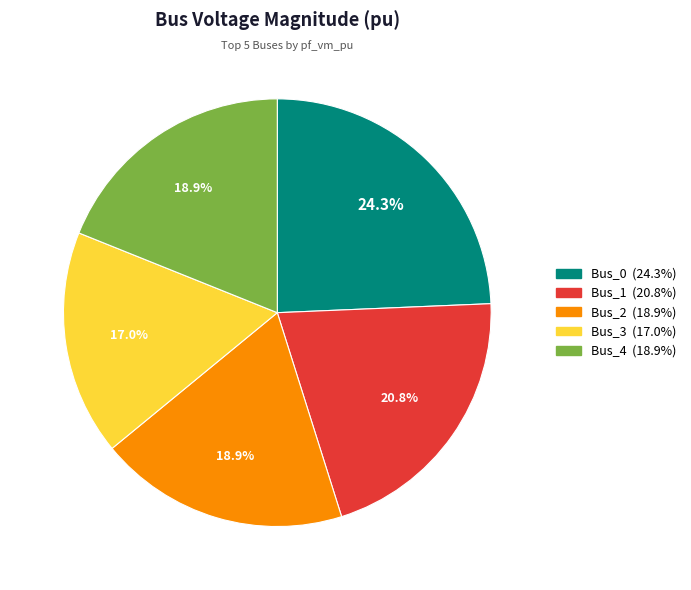

Does Bus_2 represent more than half of the total?

No